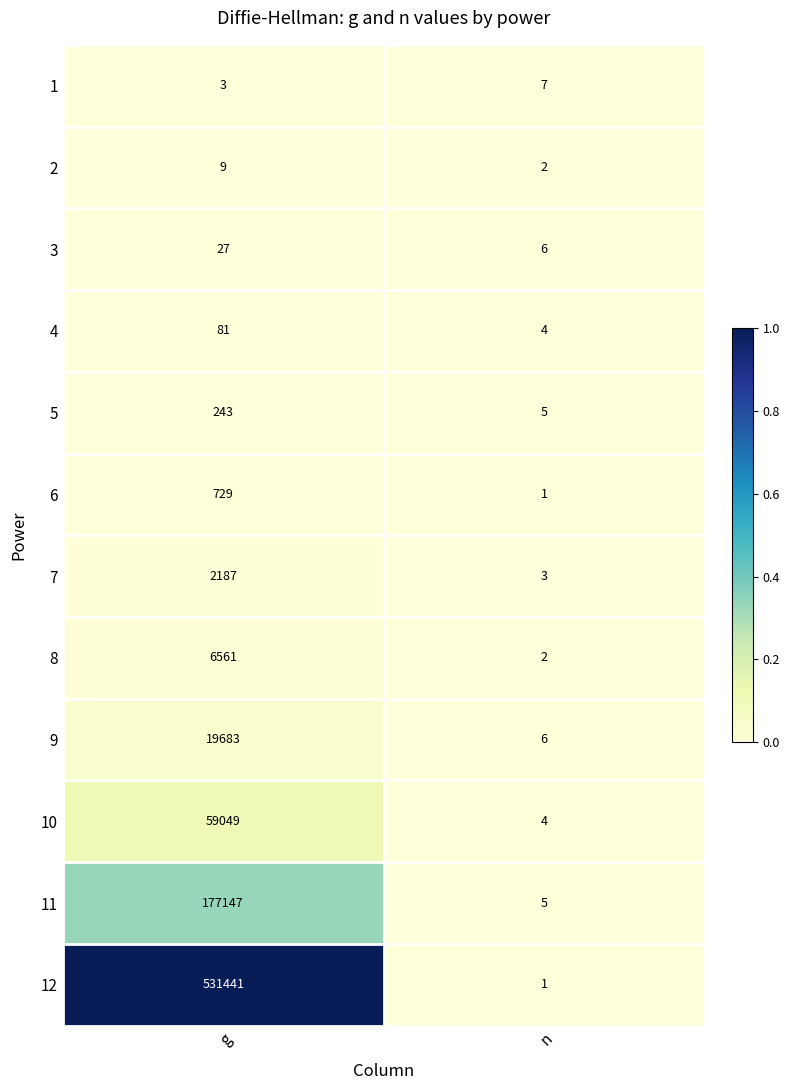

Reading left to right, what are all the values shown in this chart?

1: 3	7
2: 9	2
3: 27	6
4: 81	4
5: 243	5
6: 729	1
7: 2187	3
8: 6561	2
9: 19683	6
10: 59049	4
11: 177147	5
12: 531441	1